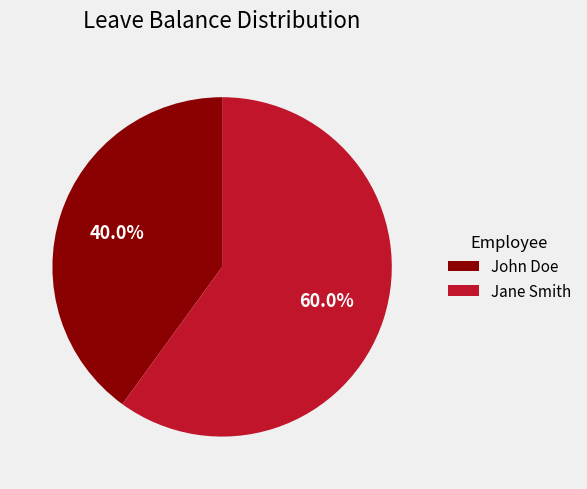

What is the majority slice?

Jane Smith